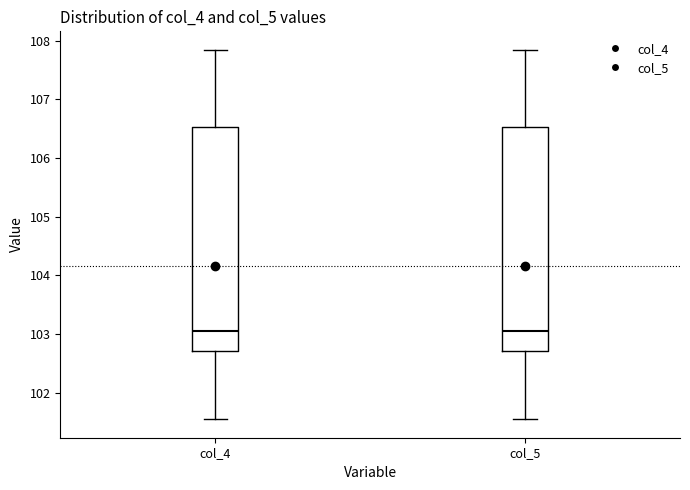

Reading left to right, read every box against the y-axis: the position of its median line, the range the box covers, and the ends of its whiskers. The values are not printed on the chart, so give them approximately, as read against the axis.

col_4: median 103.0, box 102.7 to 106.5, whiskers 101.5 to 107.8
col_5: median 103.0, box 102.7 to 106.5, whiskers 101.5 to 107.8